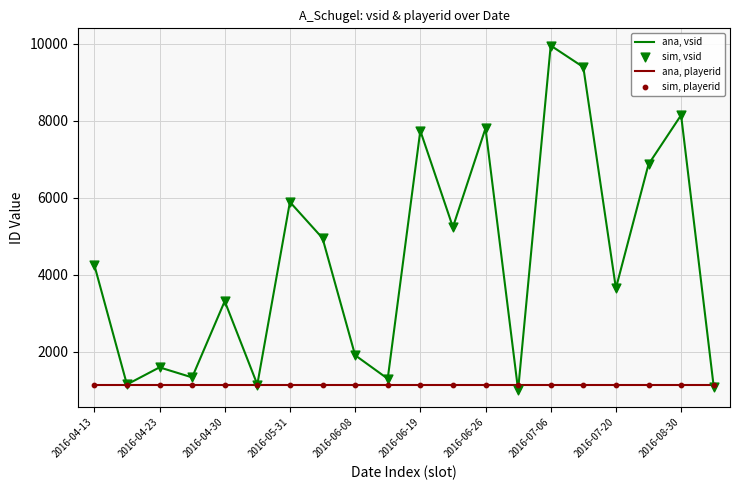

Which series has the largest total across all categories?

ana, vsid